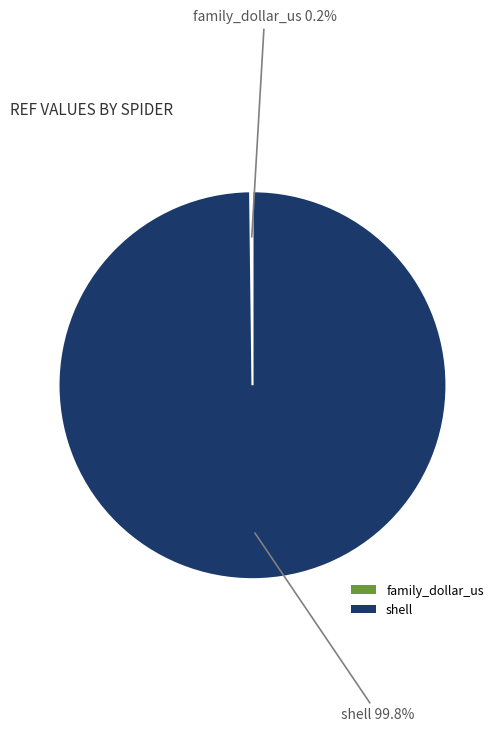

What is the majority slice?

shell